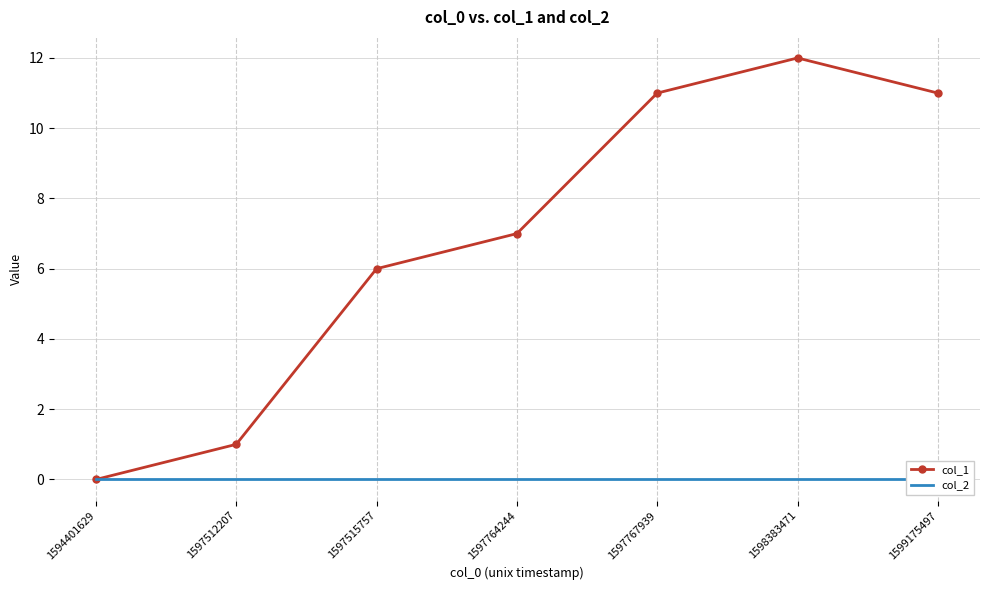

How many series are shown in this chart?

2